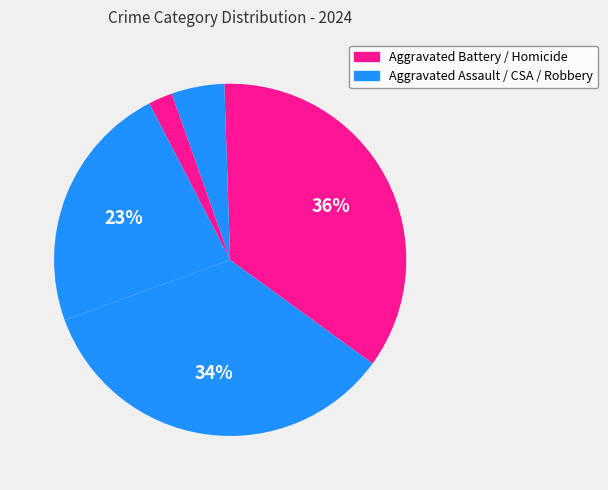

Count the number of slices in the pie.

5